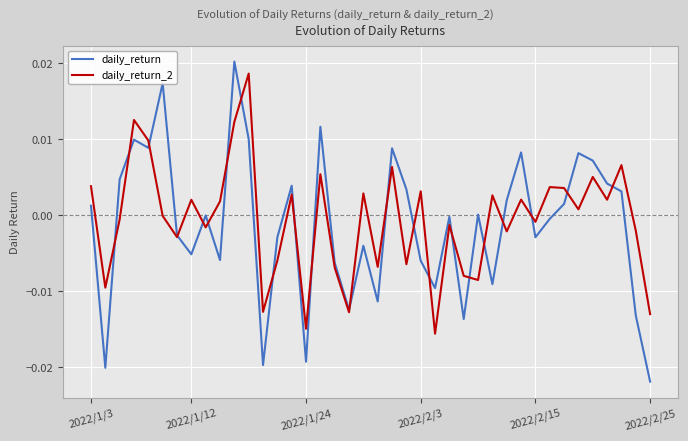

True or false: daily_return_2 has more than 2 interior local peaks.

True